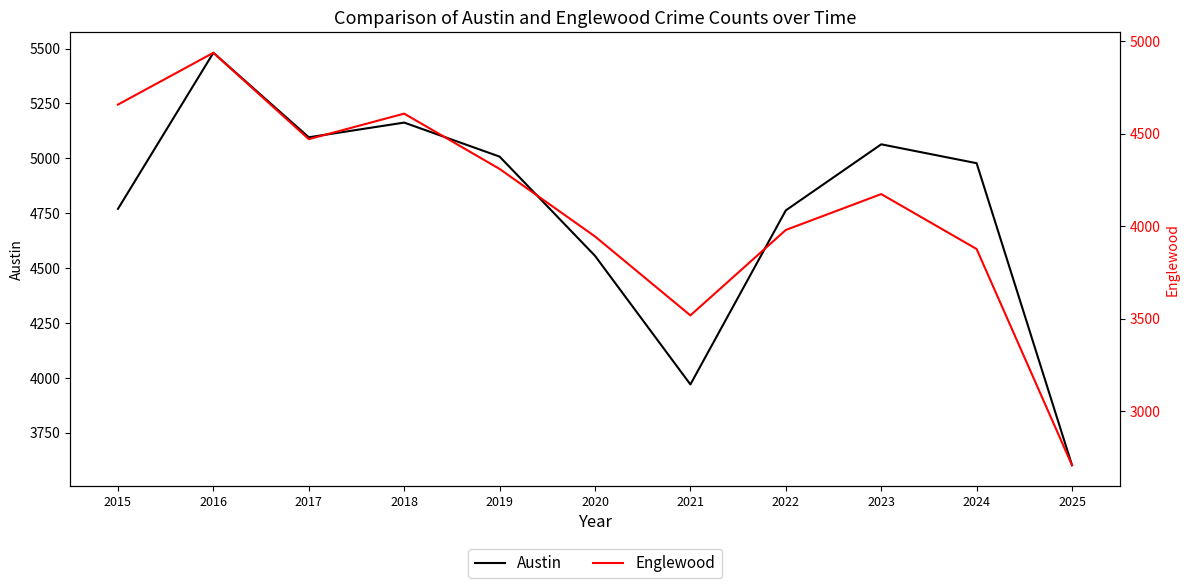

True or false: Austin and Englewood cross at least once.

False